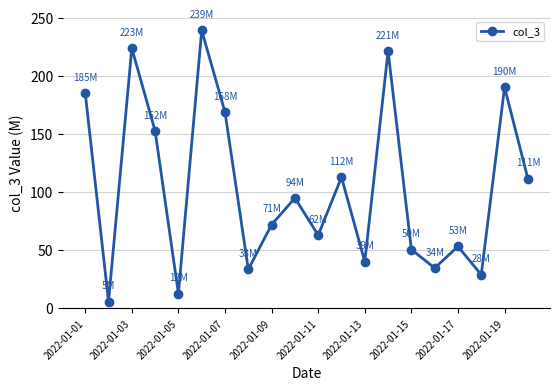

Reading left to right, transcribe all the data shown in this chart.

185.3	5.6	223.9	152.5	12.4	239.3	168.8	33.3	71.8	94.8	62.8	112.7	39.9	221.4	50.4	34.5	53.0	28.7	190.3	111.5